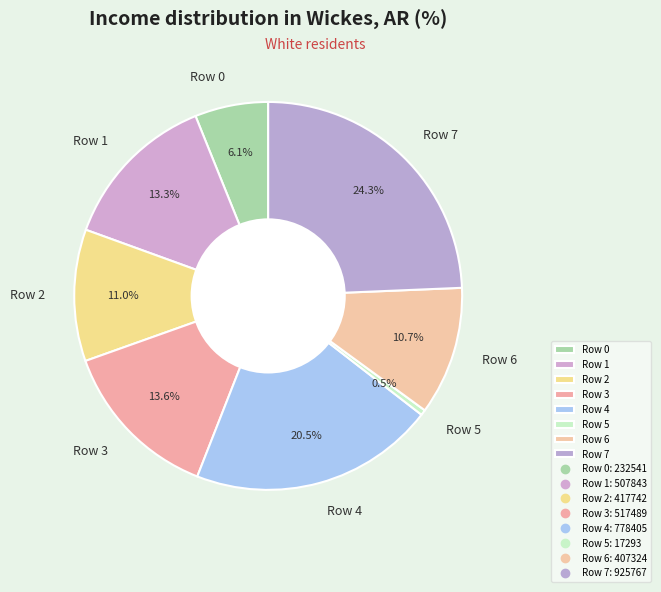

To the nearest percent, what is the average slice percentage?

12%